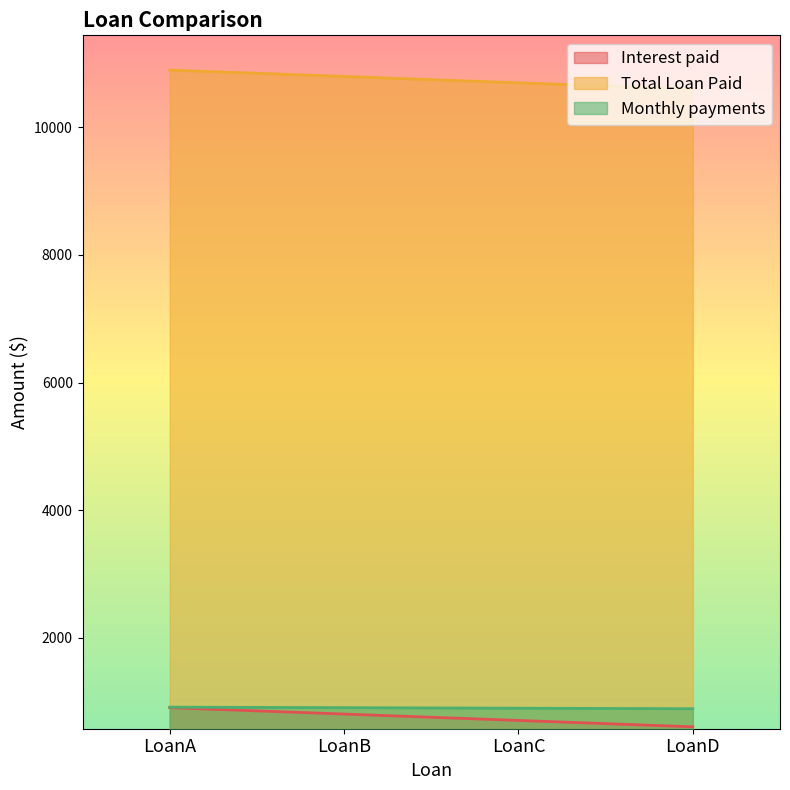

What is the difference between the highest and lowest values at LoanA?

10000.0